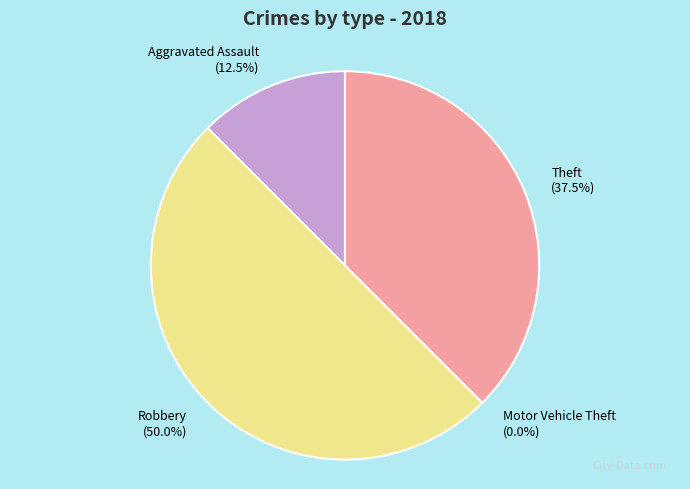

What percentage is the Aggravated Assault slice, to the nearest percent?

12%